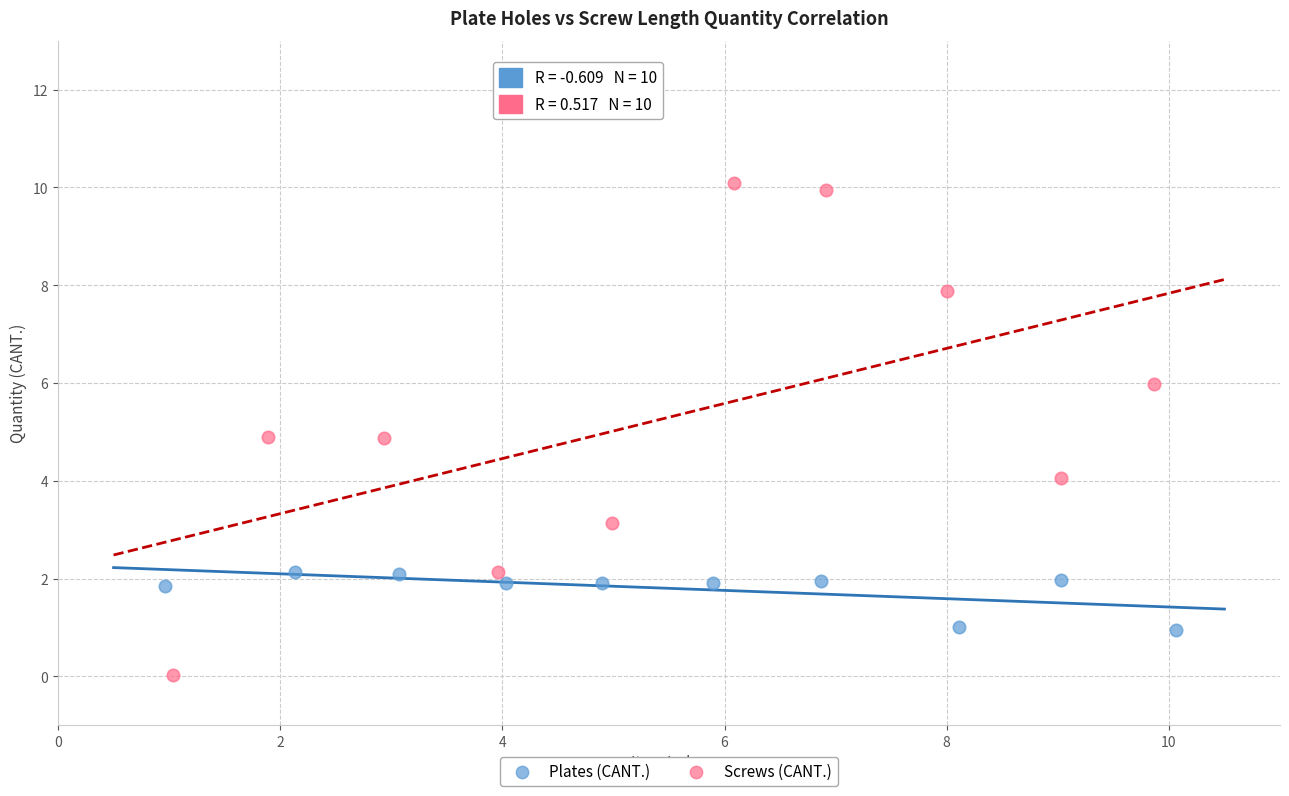

Which series reaches the minimum Y coordinate?

Screws (CANT.)